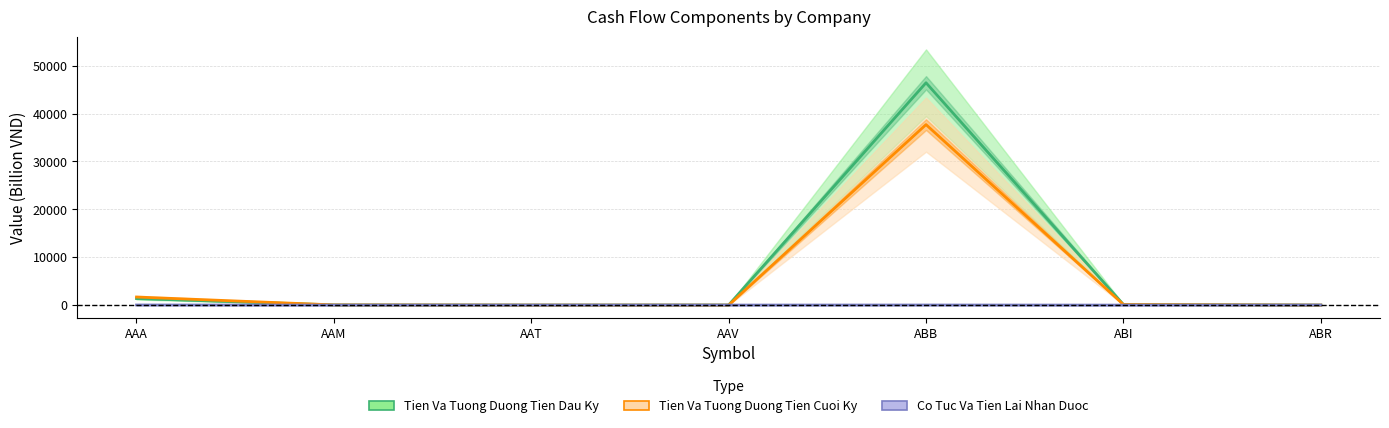

What is the difference between the highest and lowest values at ABB?

46423.9